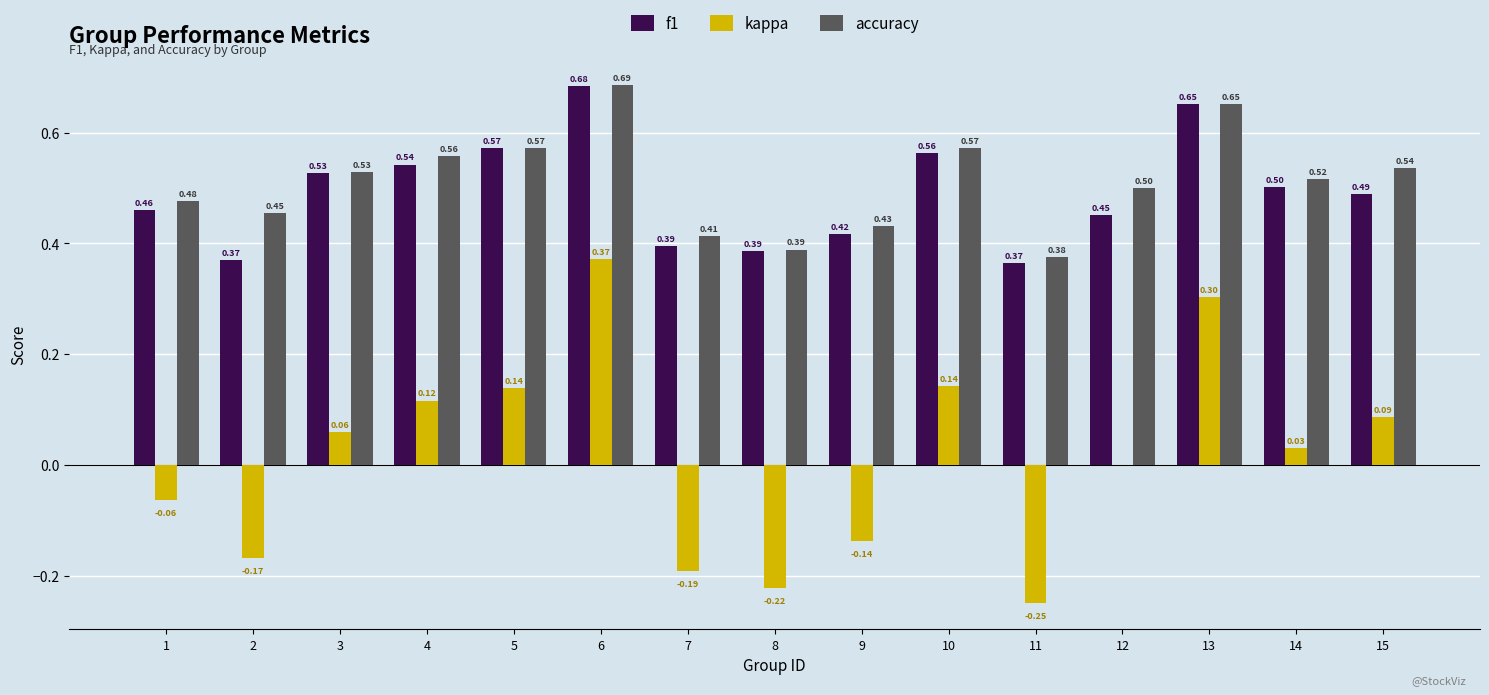

How many groups of bars are there?

15